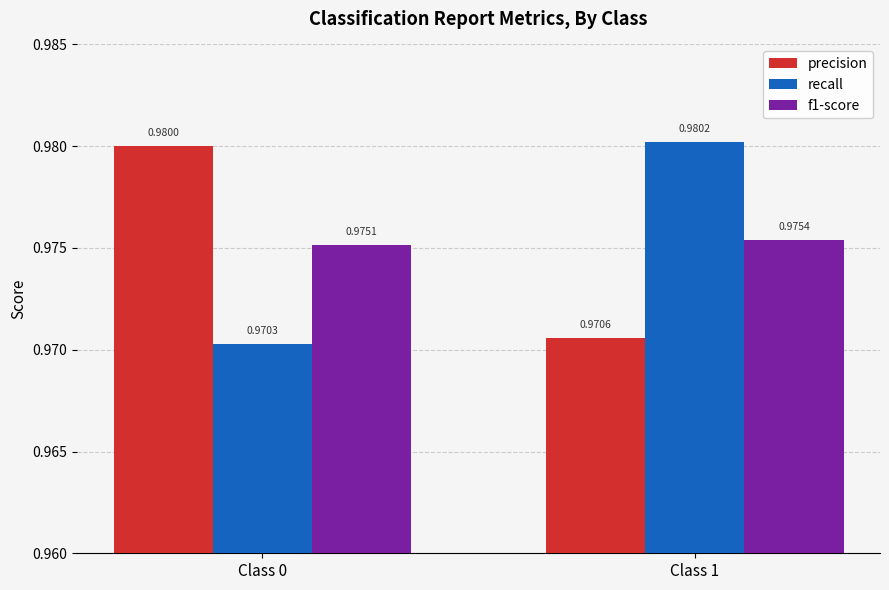

Rank the categories by precision value from lowest to highest.

Class 1, Class 0